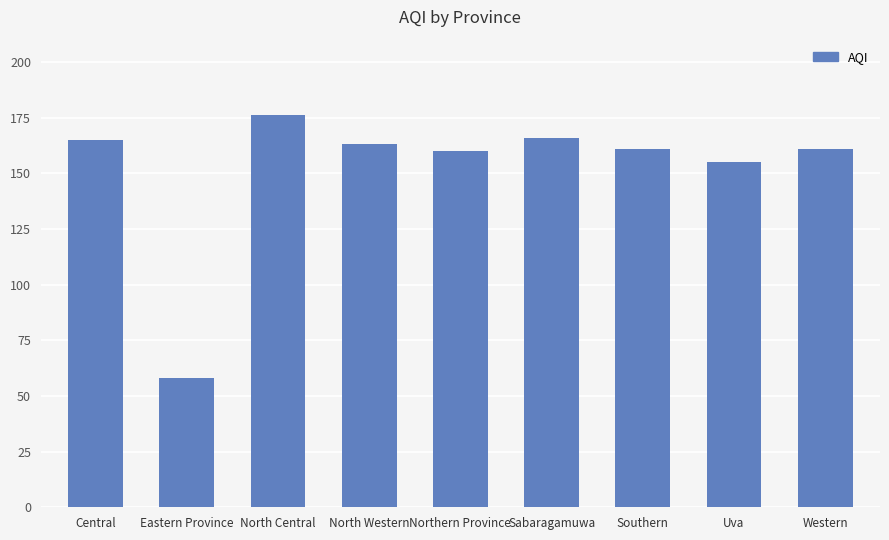

What is the ratio of the value at North Western to the value at North Central?

0.9